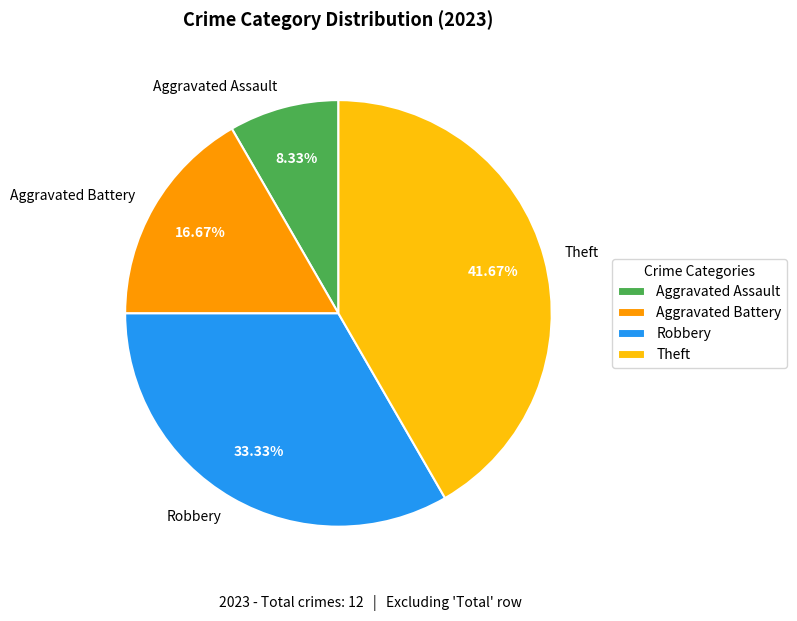

Combined, what portion of the pie is Theft and Aggravated Assault?

50.0%